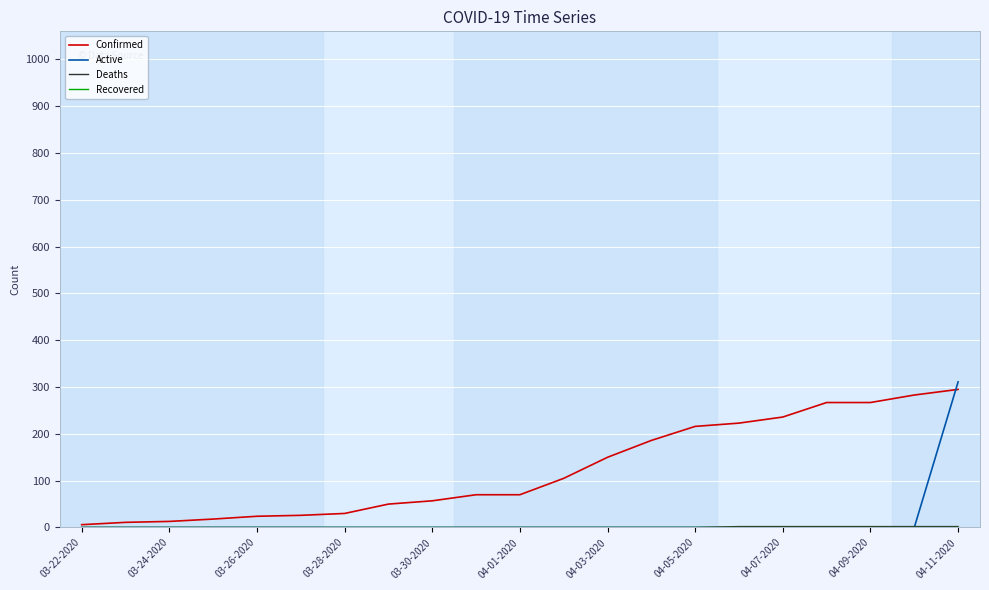

What is the greatest value displayed?

311